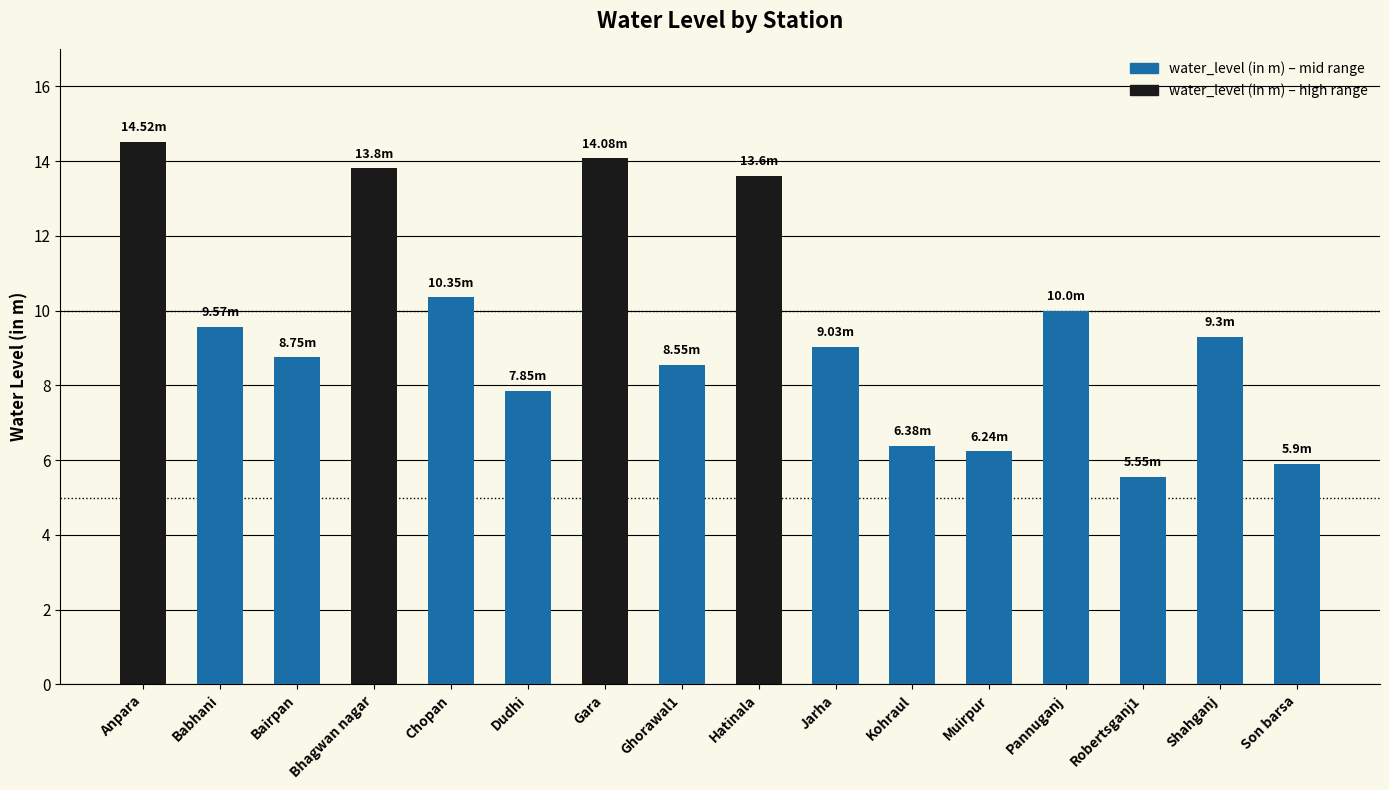

Is it true that the value at Ghorawal1 is 8.6?

True